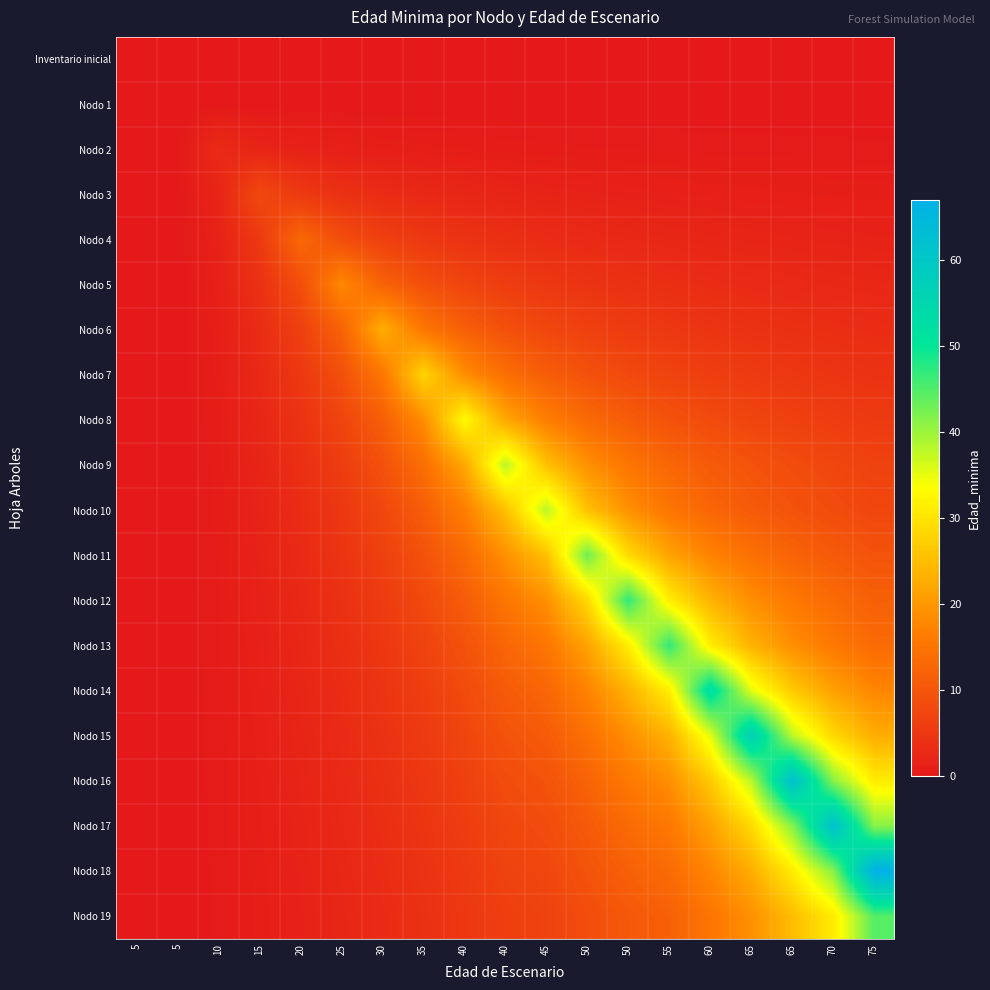

At 35, list the series in order from largest to smallest.

Nodo 7, Nodo 8, Nodo 6, Nodo 9, Nodo 10, Nodo 11, Nodo 5, Nodo 12, Nodo 13, Nodo 14, Nodo 15, Nodo 4, Nodo 16, Nodo 17, Nodo 18, Nodo 19, Nodo 3, Nodo 2, Inventario inicial, Nodo 1